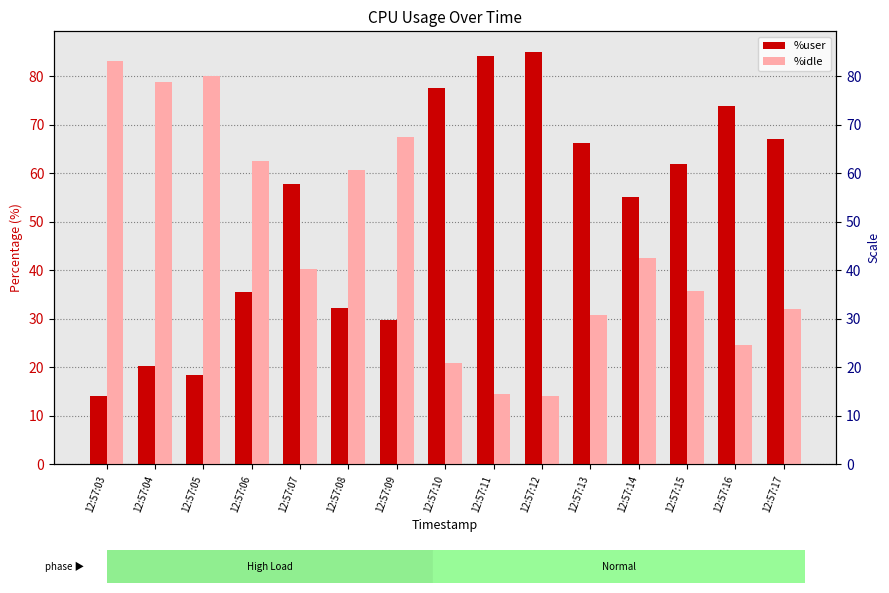

Read the %user value at 12:57:07.

57.8